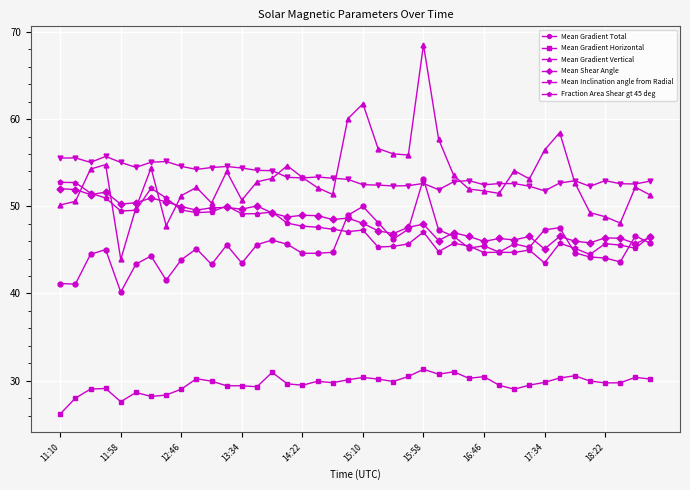

What is the value of the Mean Gradient Vertical point at the 27th from the left?

53.5